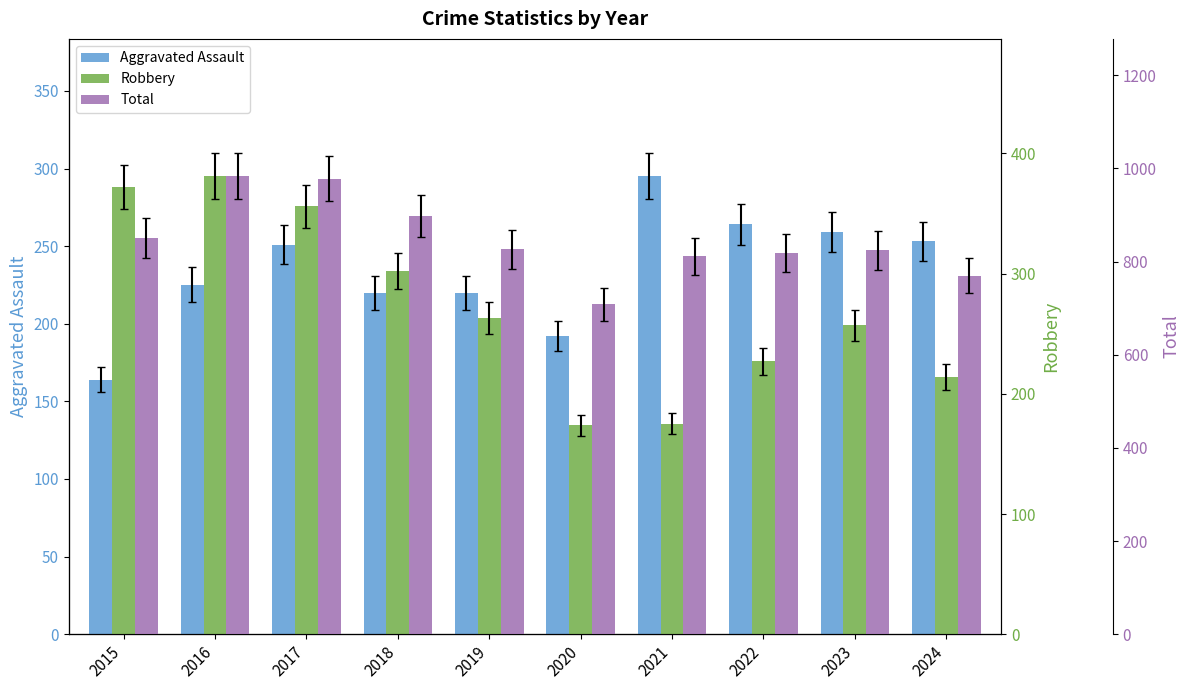

What is the value of the Total bar at the 6th from the left?

708